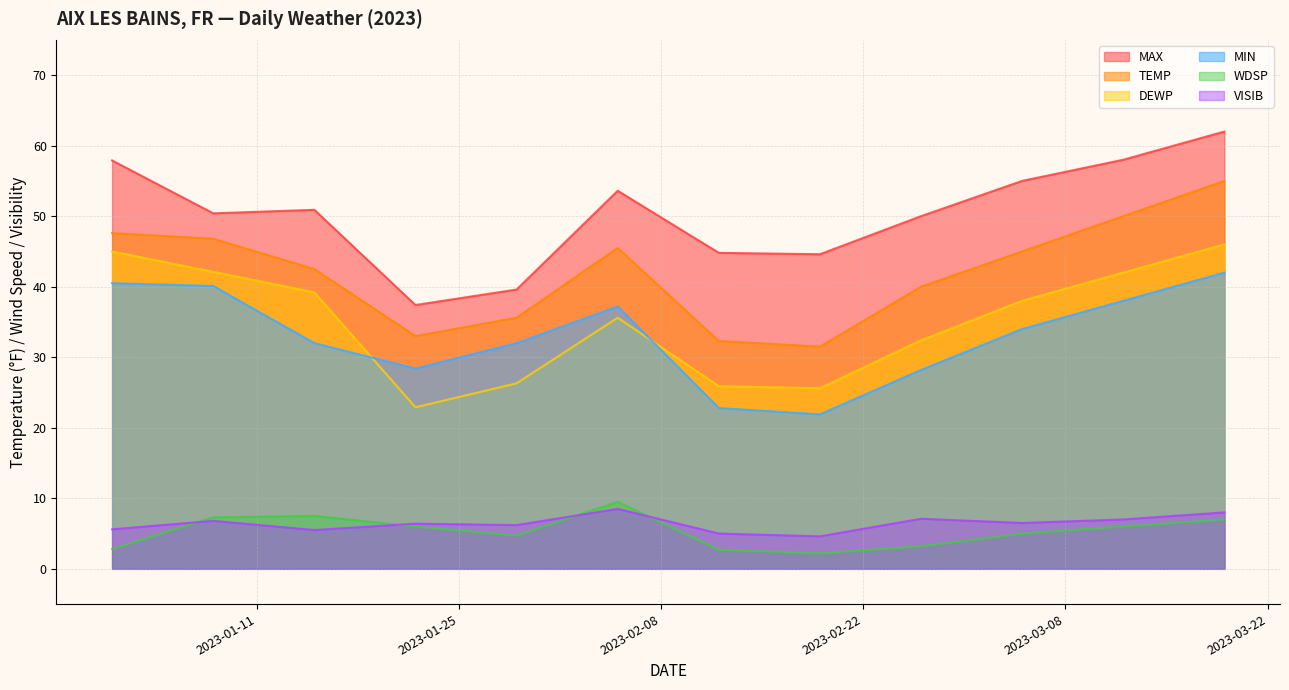

How many data points in MIN are above 34?

5